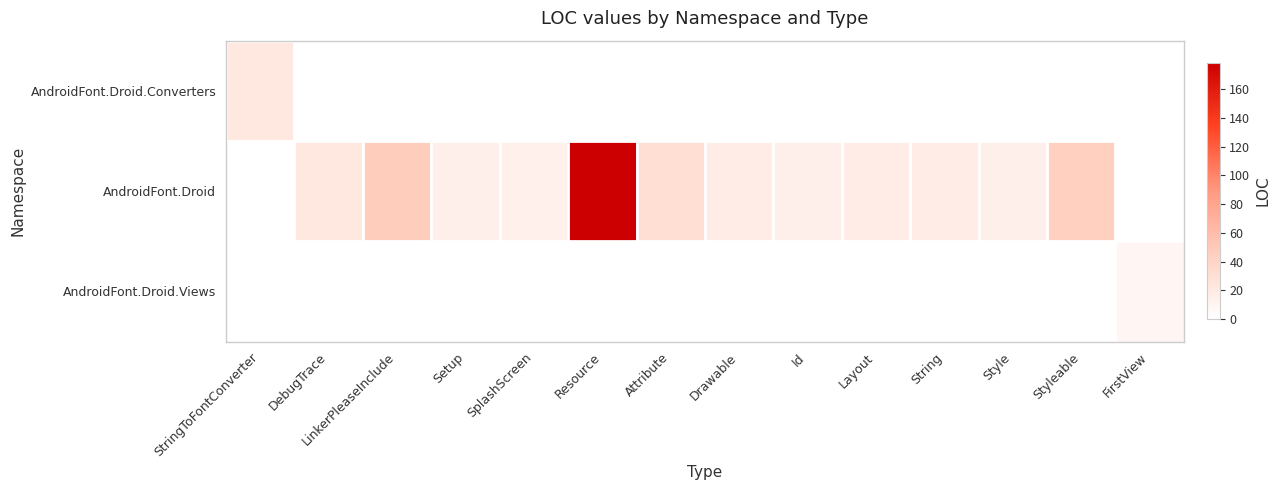

Which series has the largest total across all categories?

AndroidFont.Droid